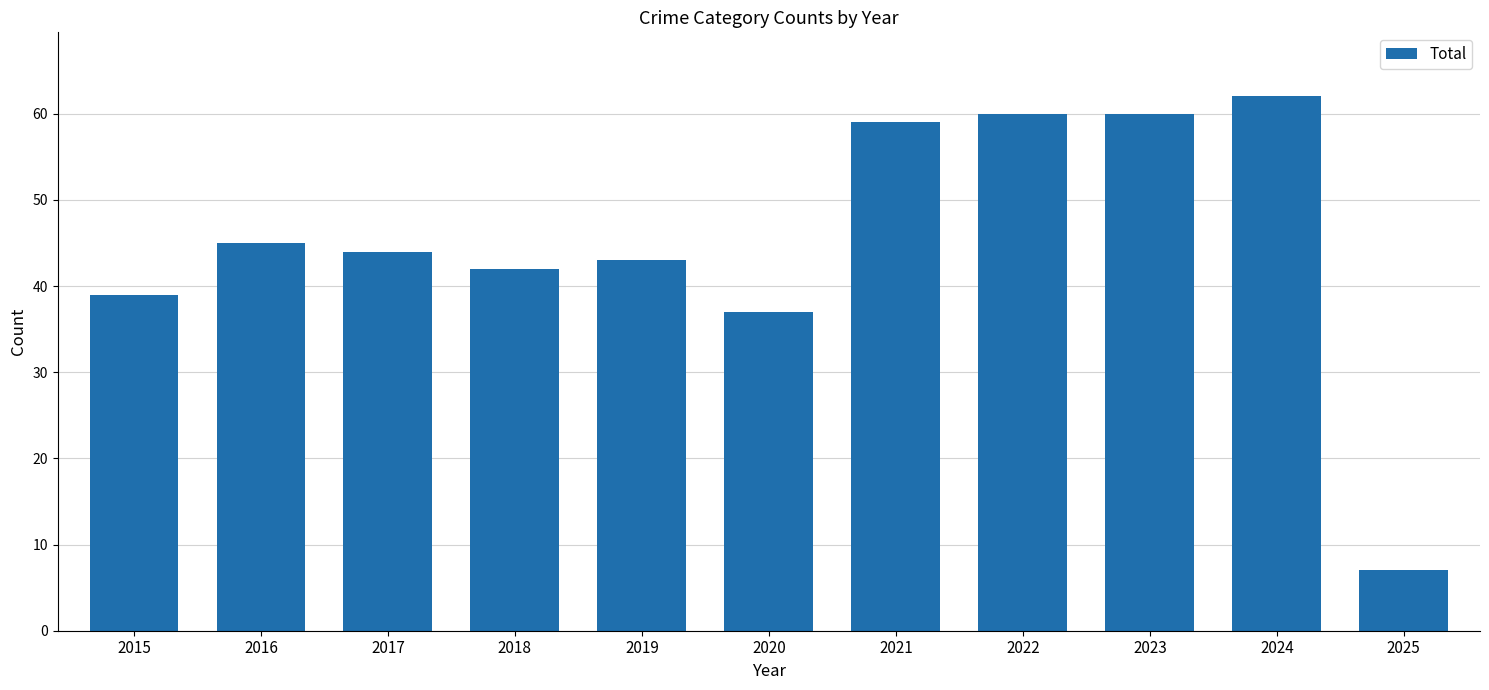

What is the sum of the values at 2021 and 2023?

119